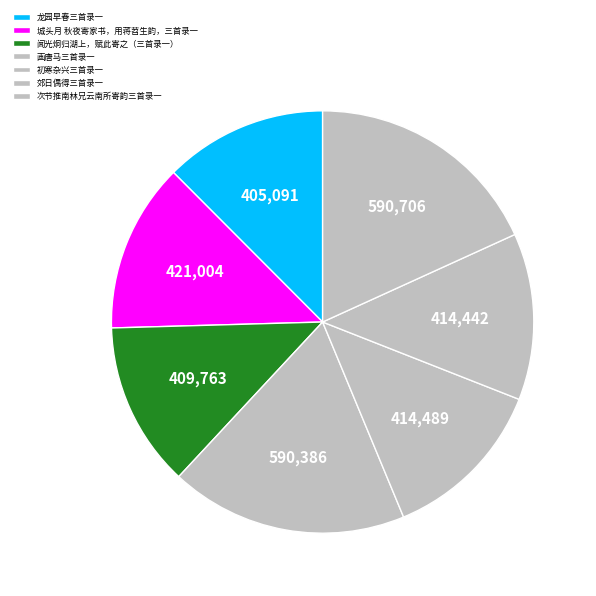

What is the change in value from 城头月 秋夜寄家书，用蒋苕生韵，三首录一 to 画唐马三首录一?

+169382